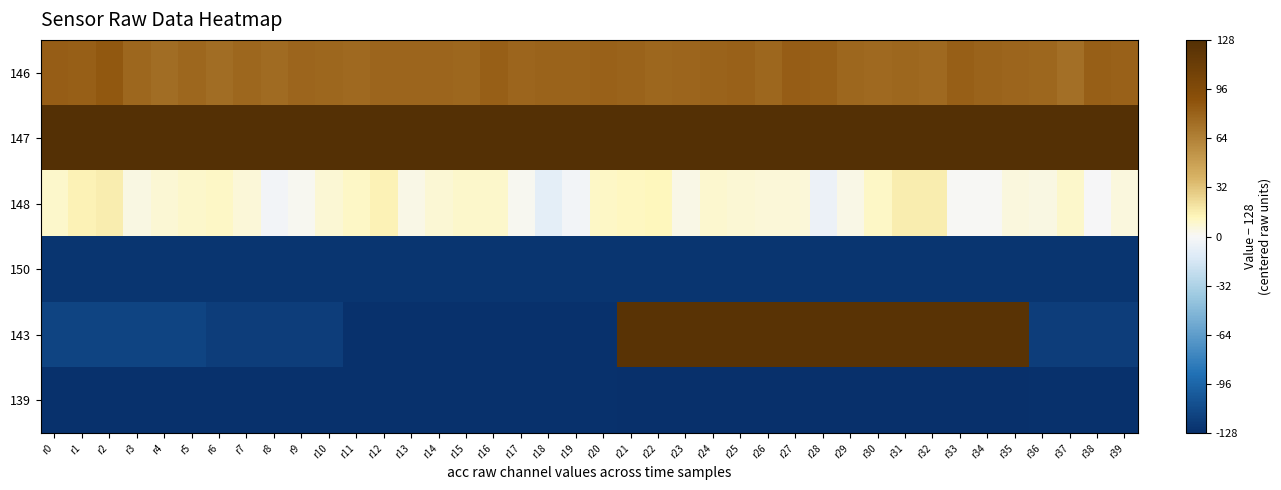

Which has a higher value, r7 or r28?

r28